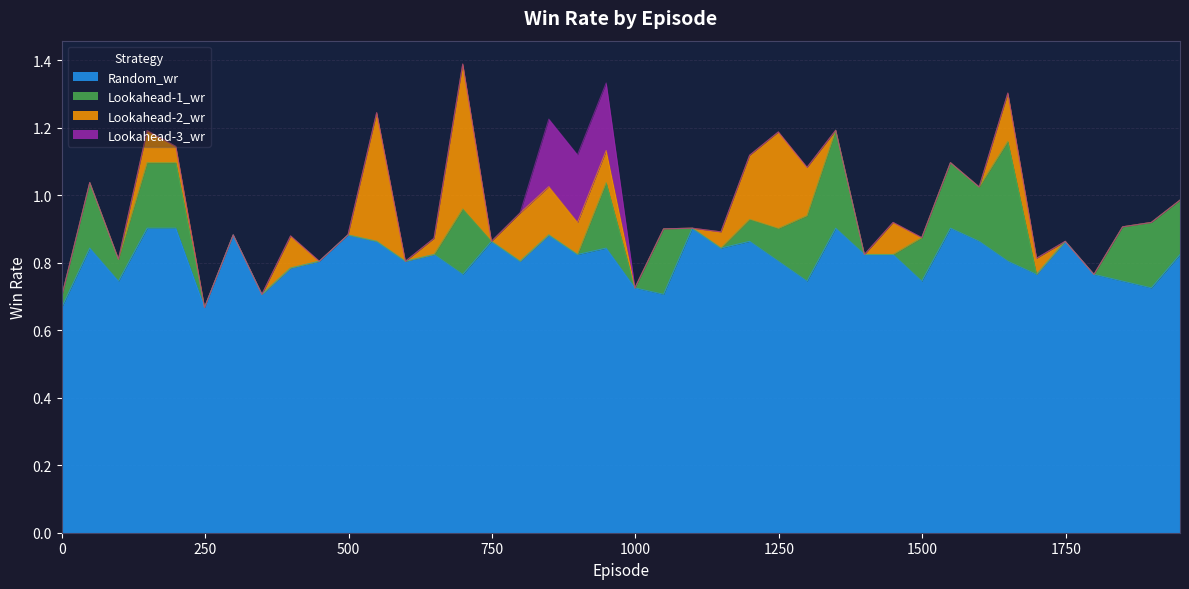

True or false: Lookahead-2_wr and Random_wr intersect in this chart.

False